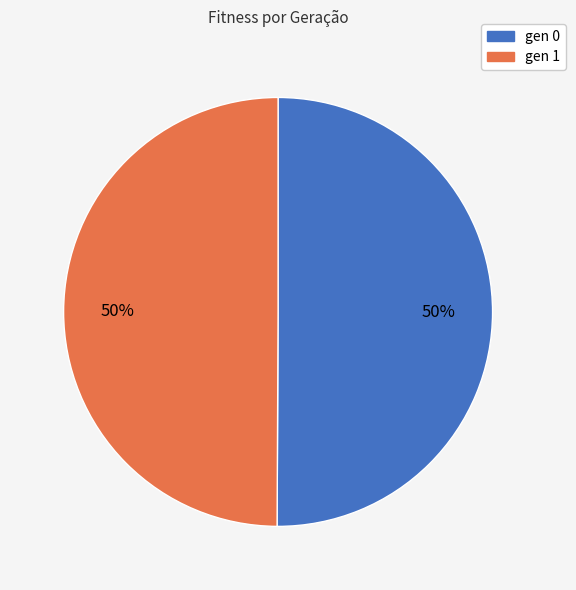

What is the ratio of the value at gen 0 to the value at gen 1?

1.0